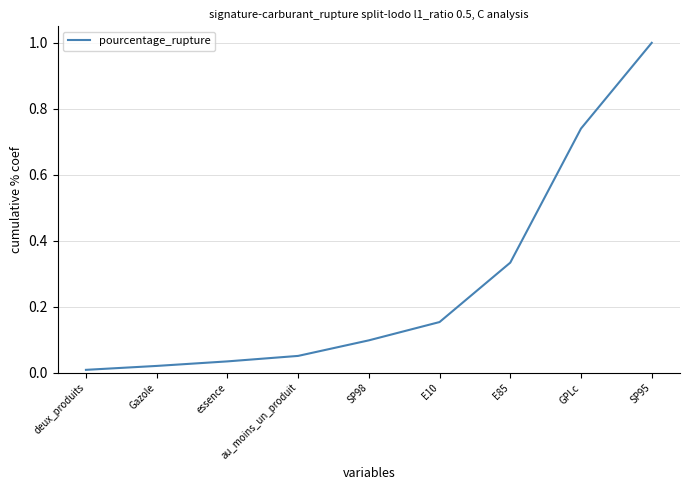

Count the number of data series in this chart.

1